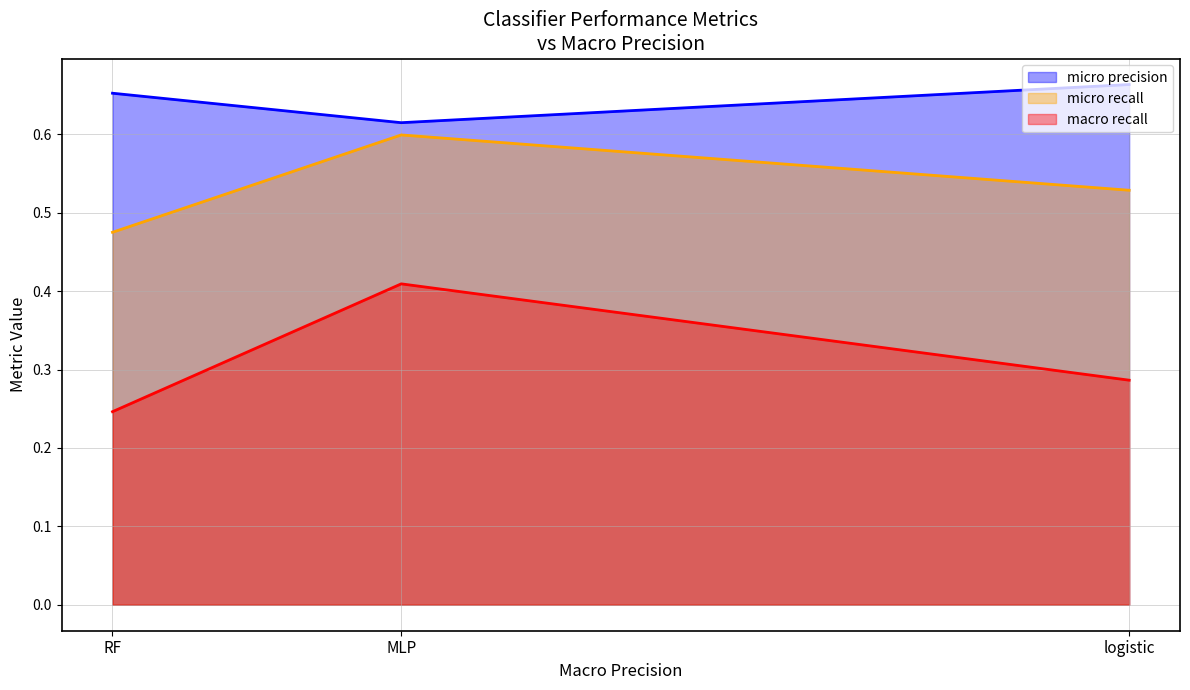

What is the value of the micro precision point at the 1st from the left?

0.7